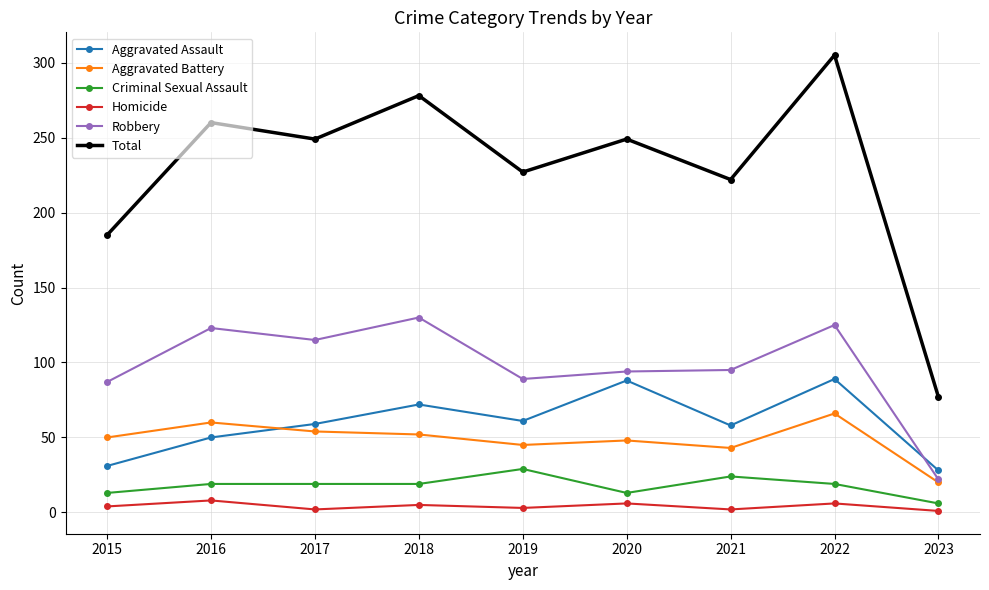

What is the difference between the maximum and minimum values in the Aggravated Assault series?

61